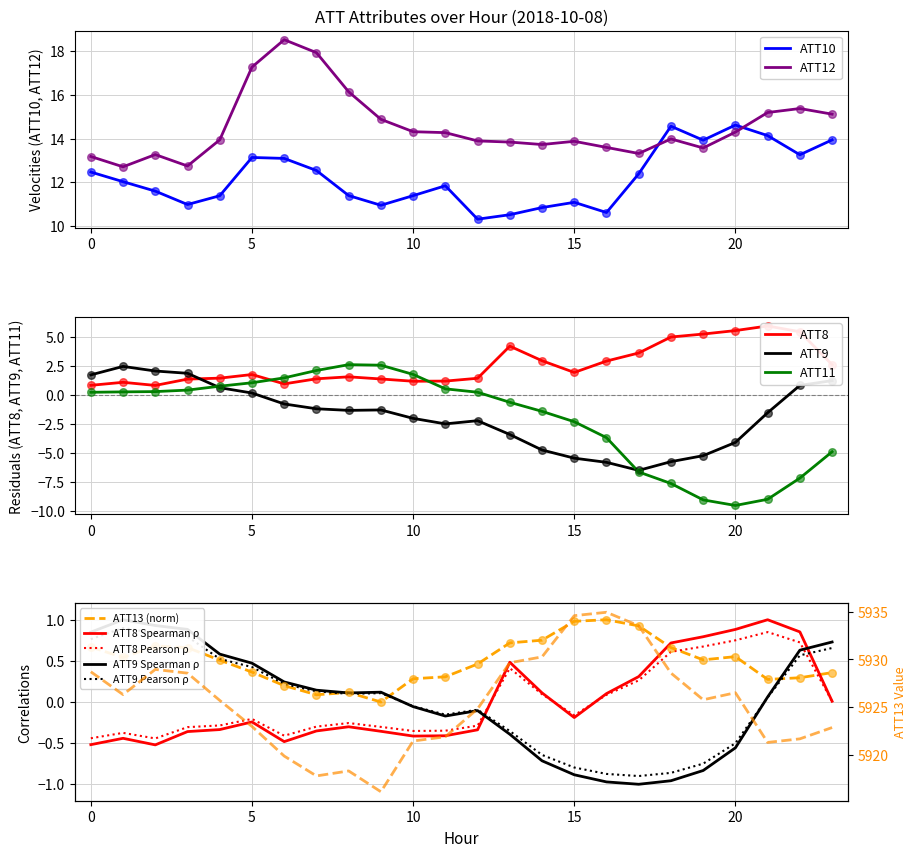

Which series reaches the maximum Y coordinate?

ATT12